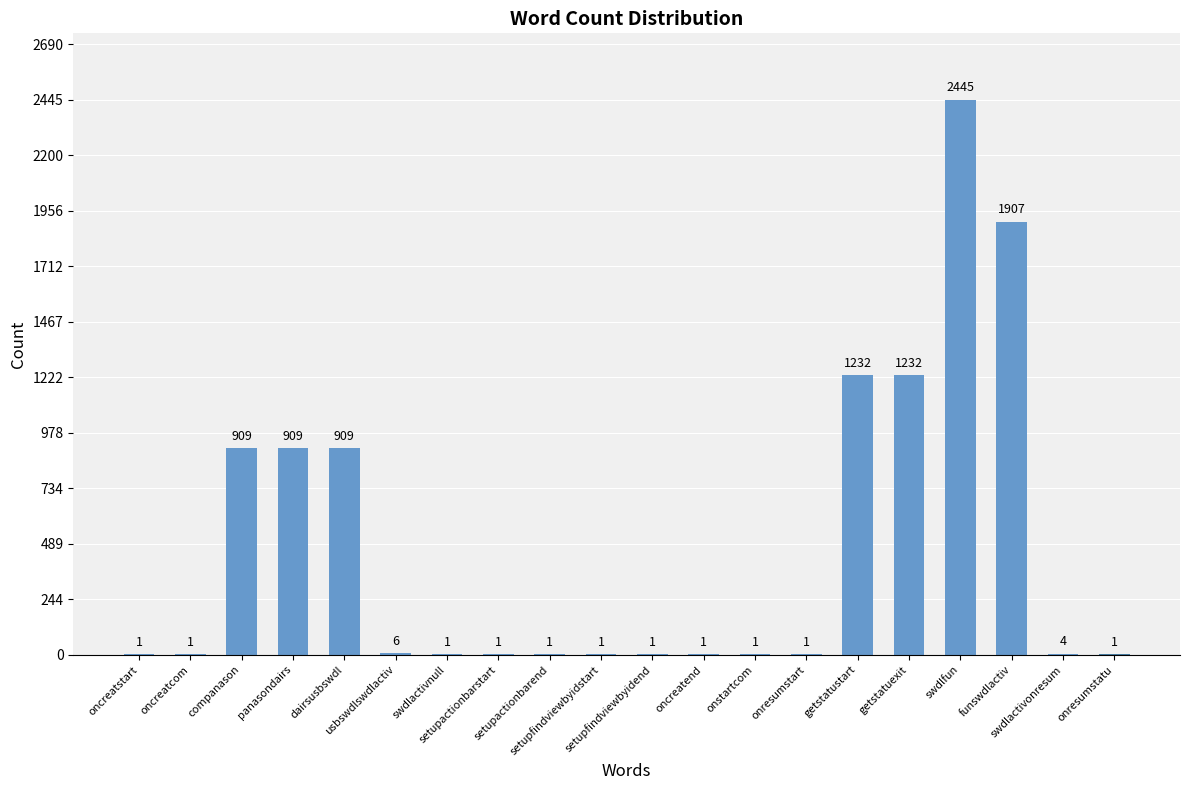

What is the greatest value displayed?

2445